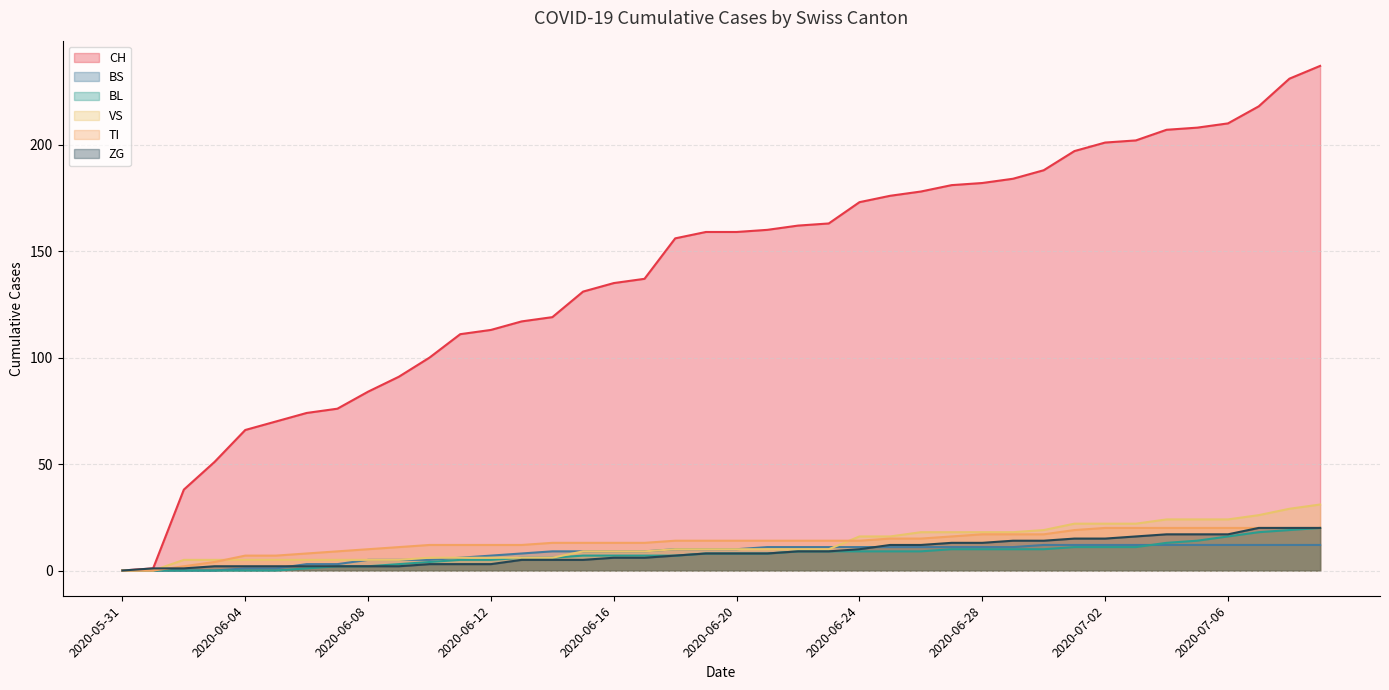

What are all the series names shown in the legend?

CH, BS, BL, VS, TI, ZG